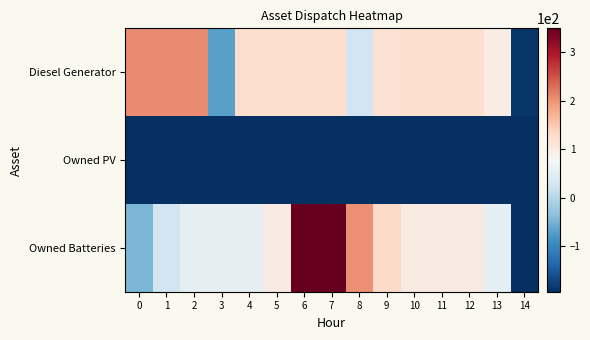

List the series in order of their peak value, highest first.

Owned Batteries, Diesel Generator, Owned PV